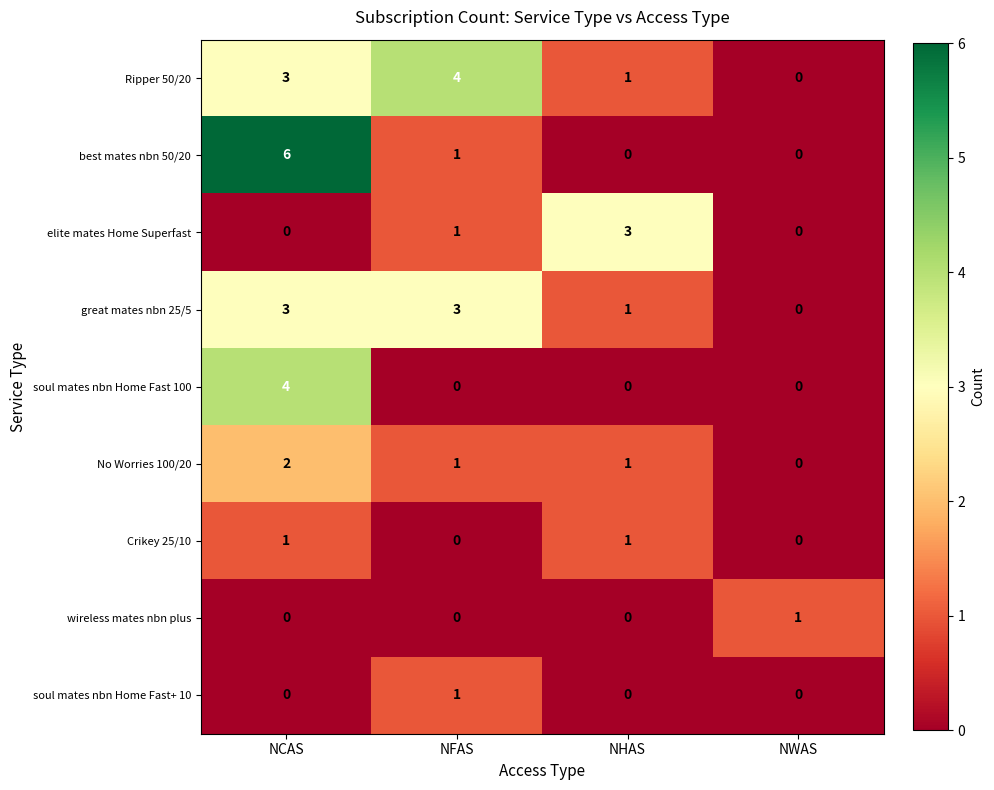

How many No Worries 100/20 values are between 1 and 2?

3